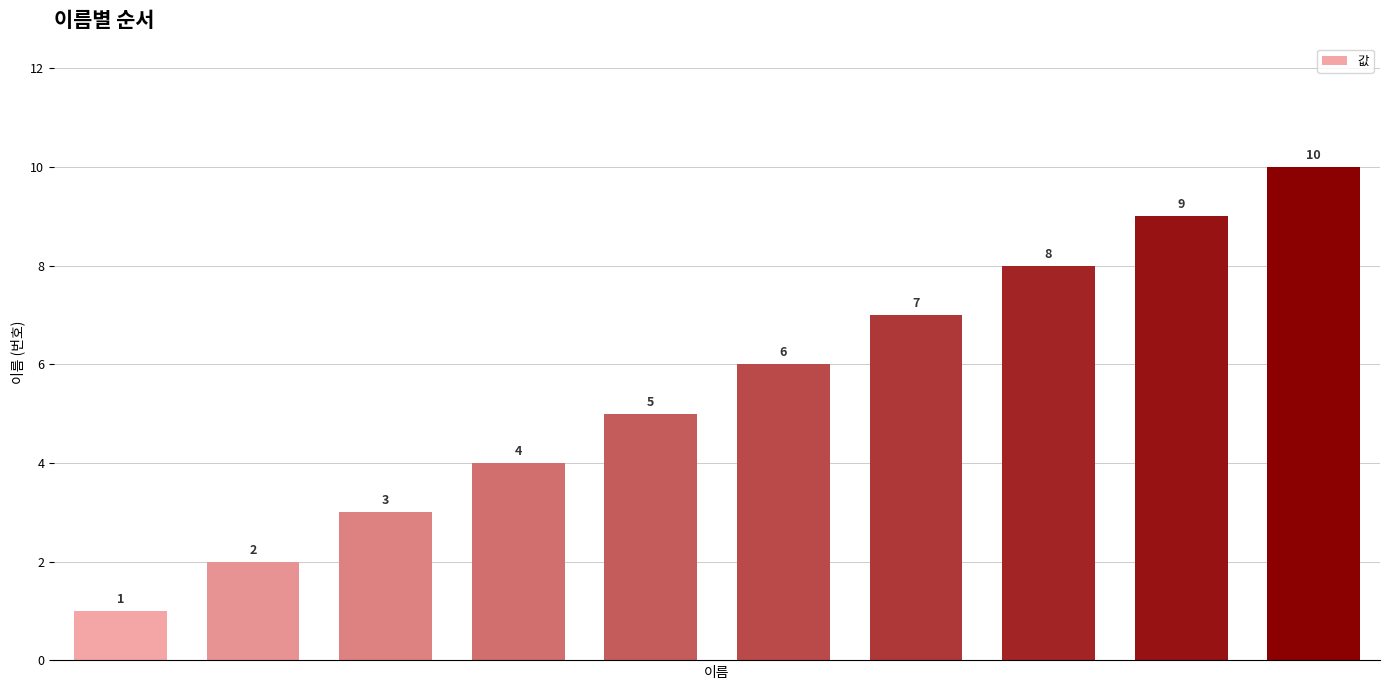

What is the greatest value displayed?

10